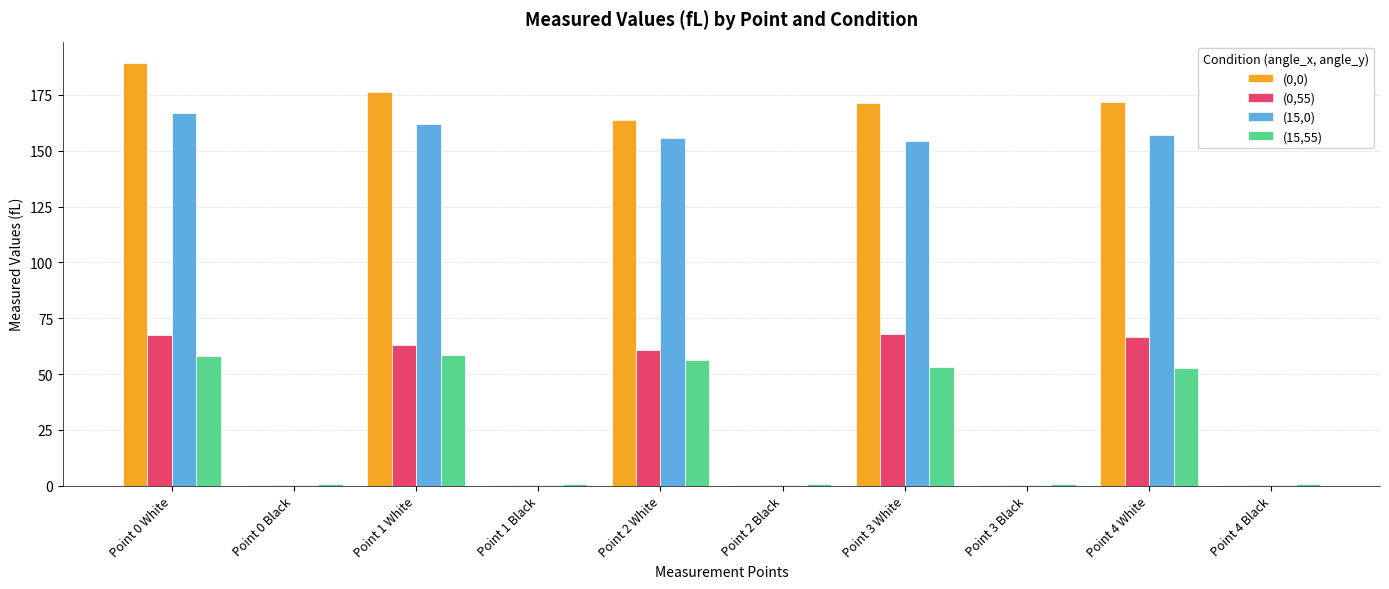

Is the value of (15,55) at Point 1 White greater than the value of (0,55) at Point 1 White?

No